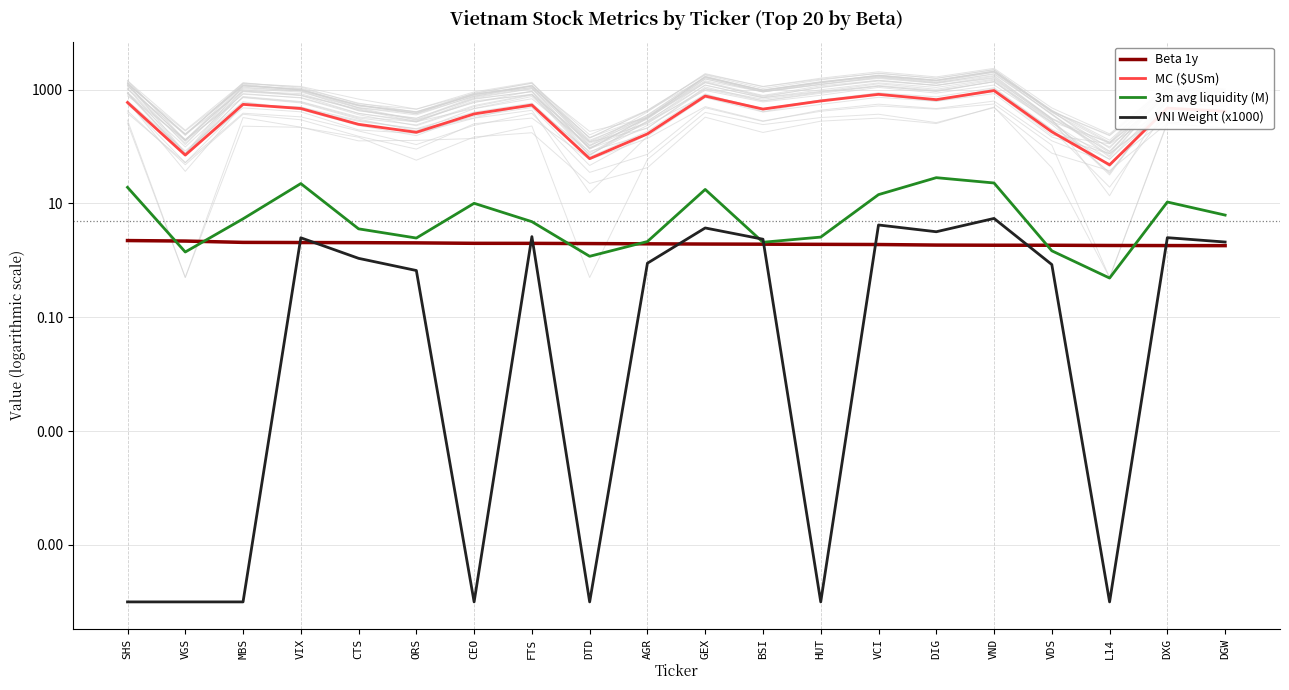

What position from the left is DTD?

9